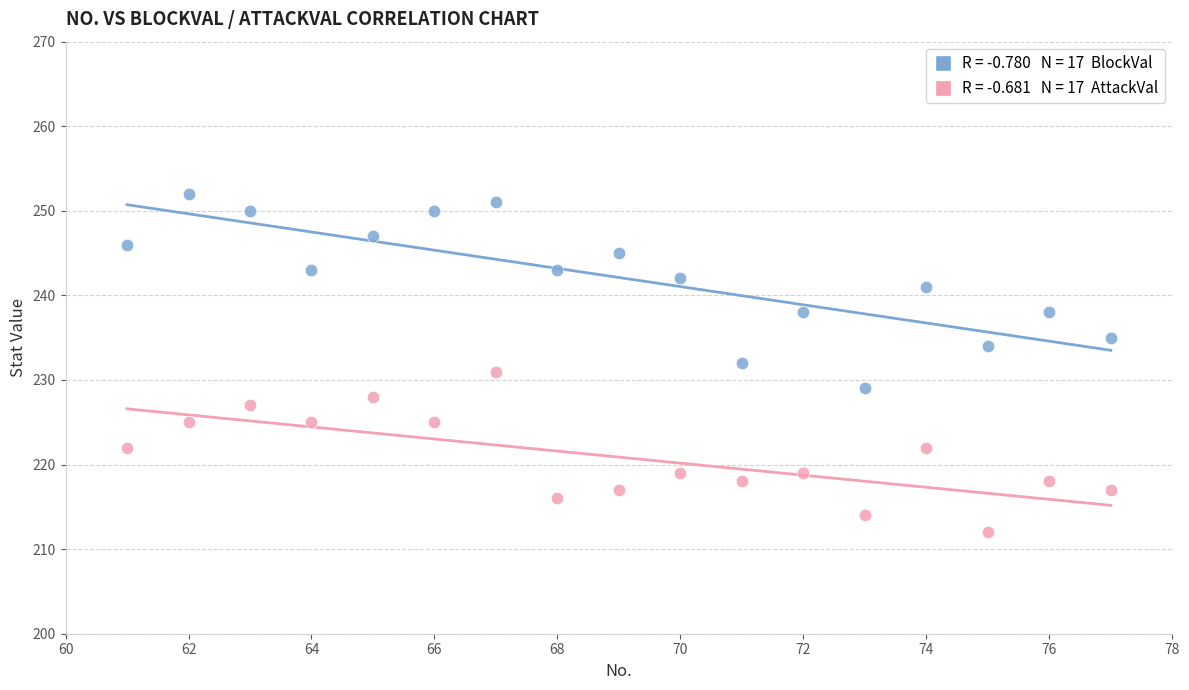

Across all data points, what is the range of Y values (max minus min)?

40